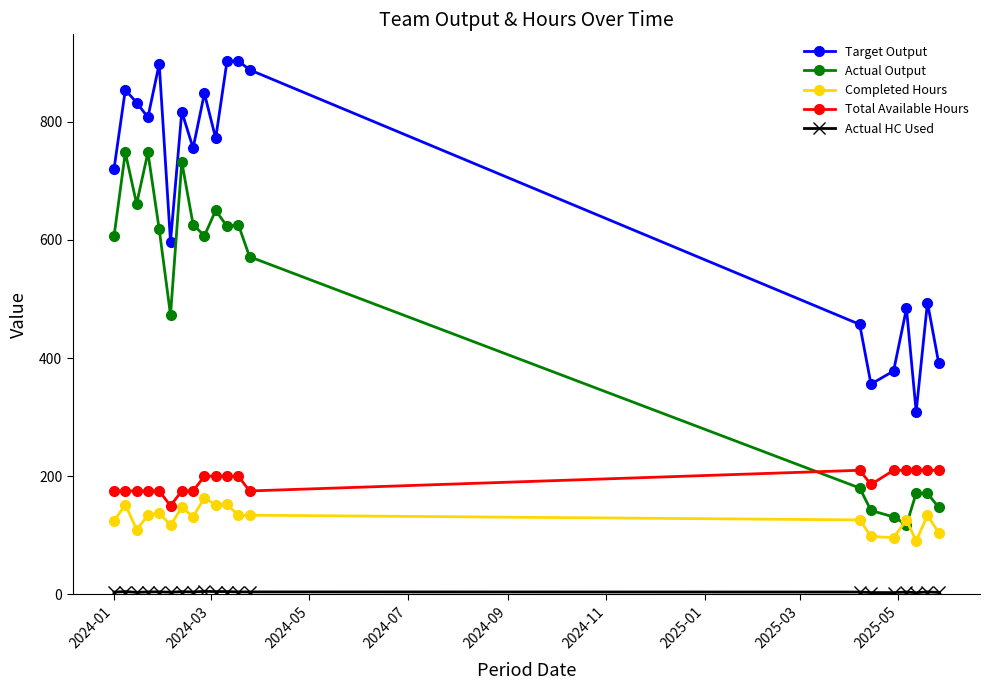

True or false: Target Output and Completed Hours cross at least once.

False